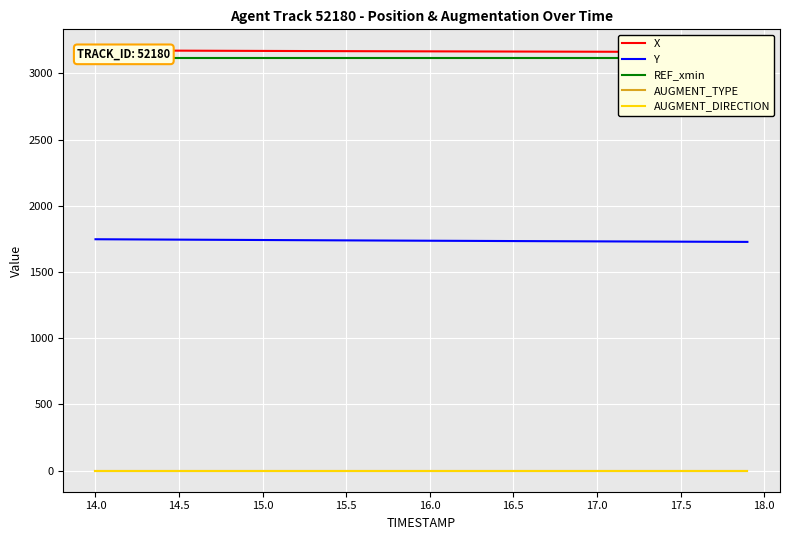

At how many categories does at least one series exceed 1288?

40